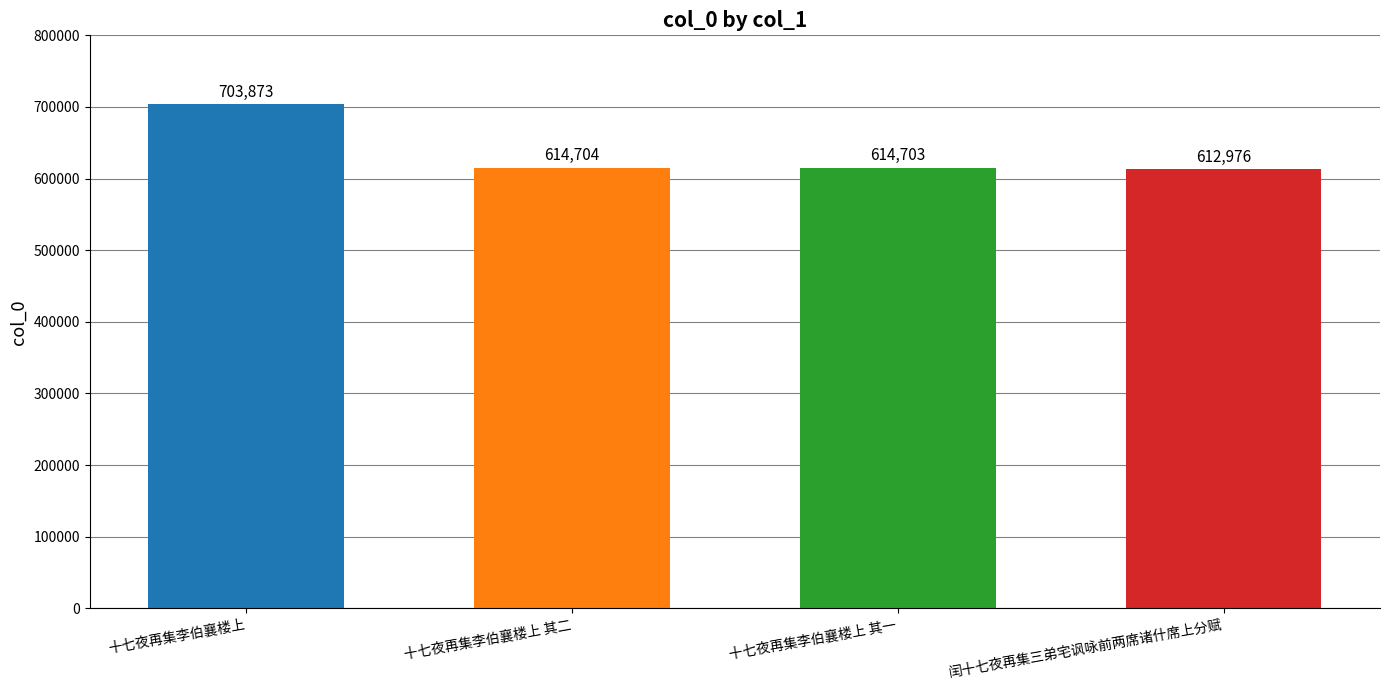

Are the bars horizontal?

No